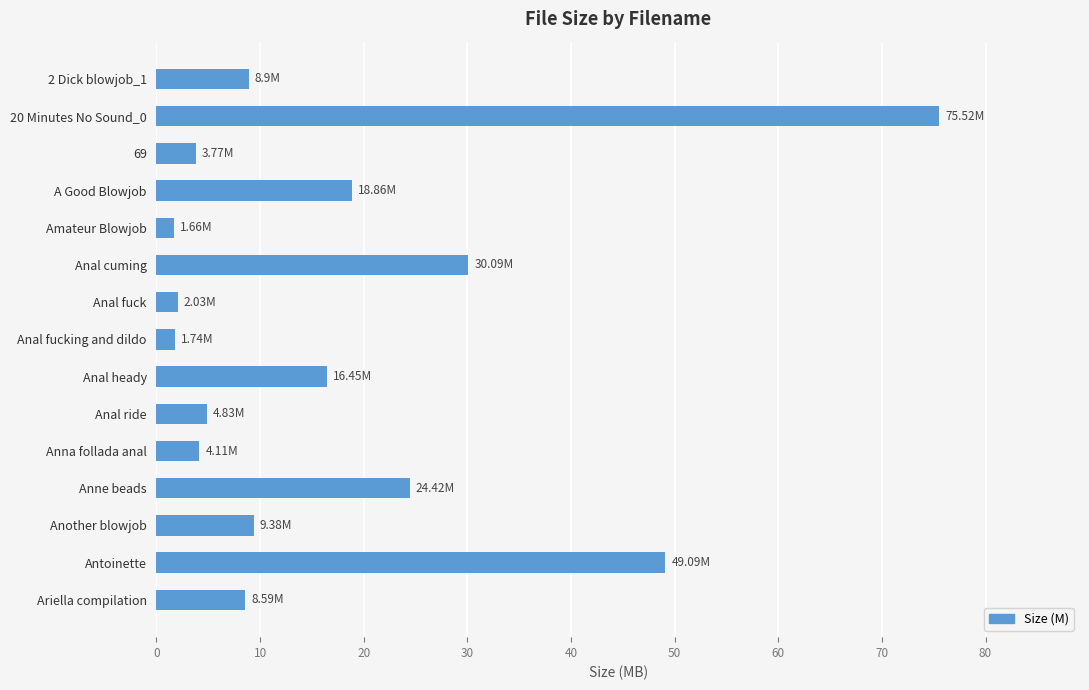

Where is the data nearest to the value 38?

Anal cuming